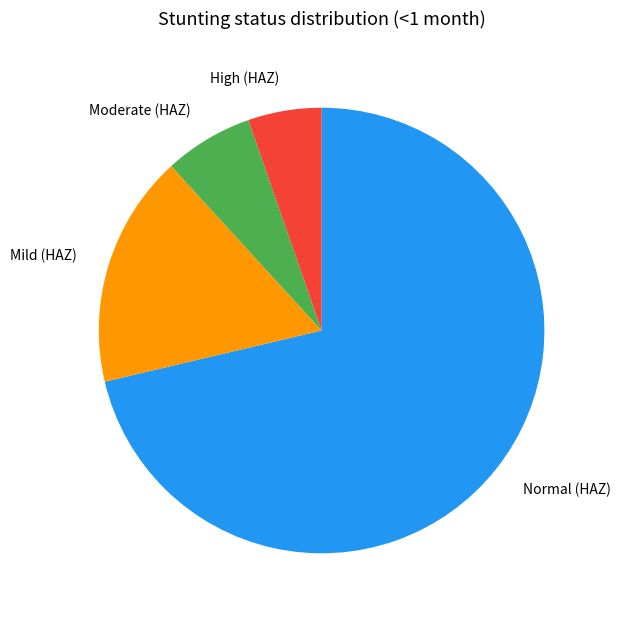

Is it true that Normal (HAZ) is 71% of the pie?

True